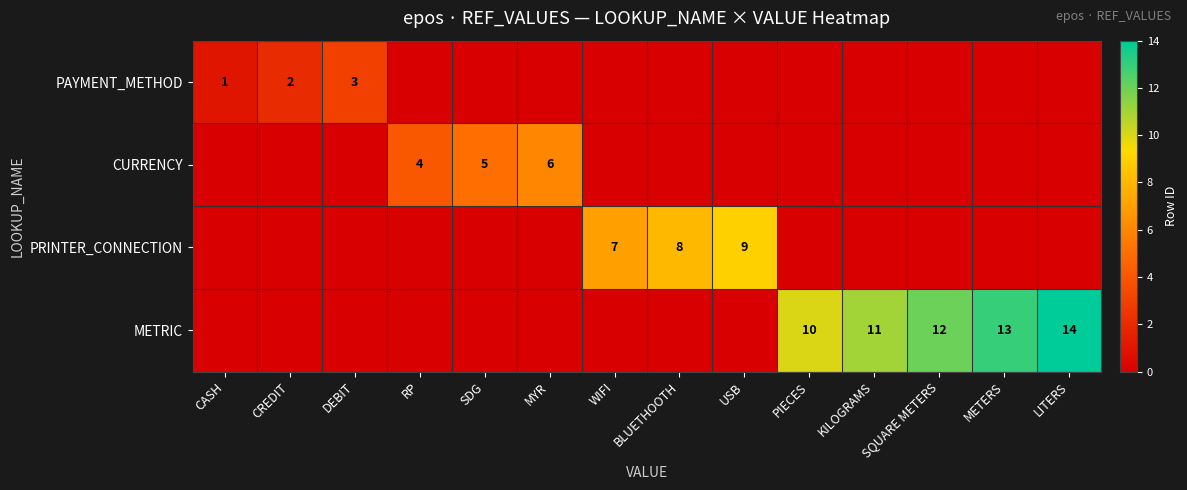

How many series are shown in this chart?

4